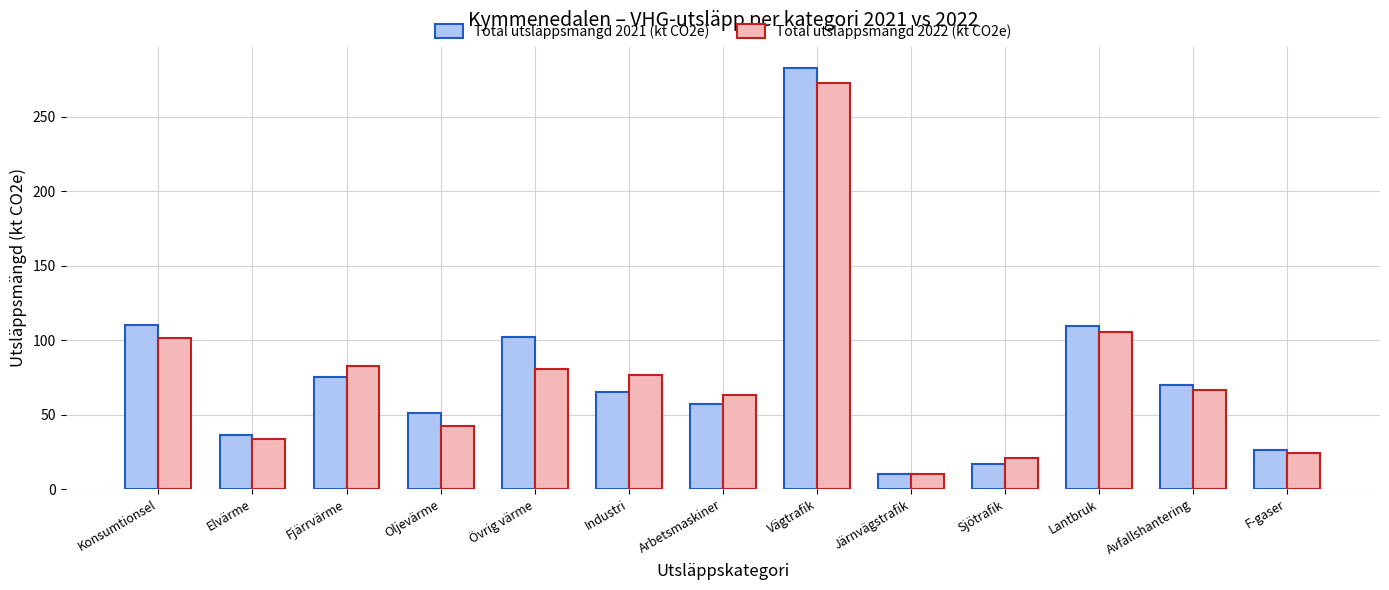

True or false: Total utsläppsmängd 2022 (kt CO2e) has a value of 14.8 at Elvärme.

False